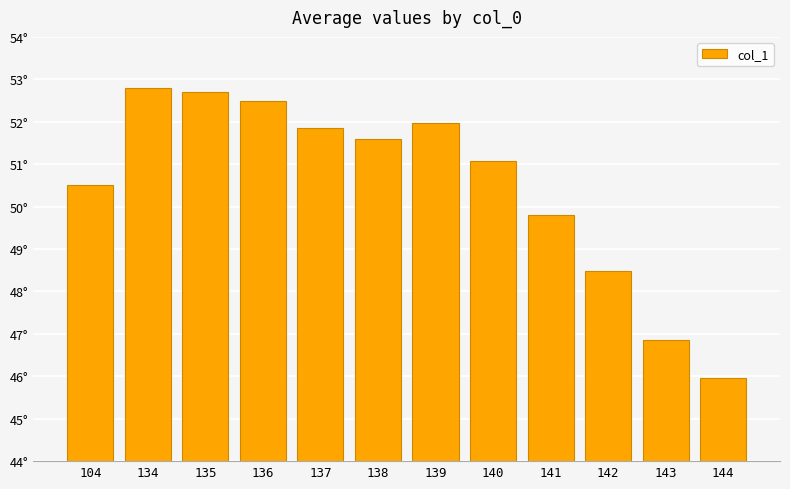

What is the value of the 5th bar from the left?

51.8